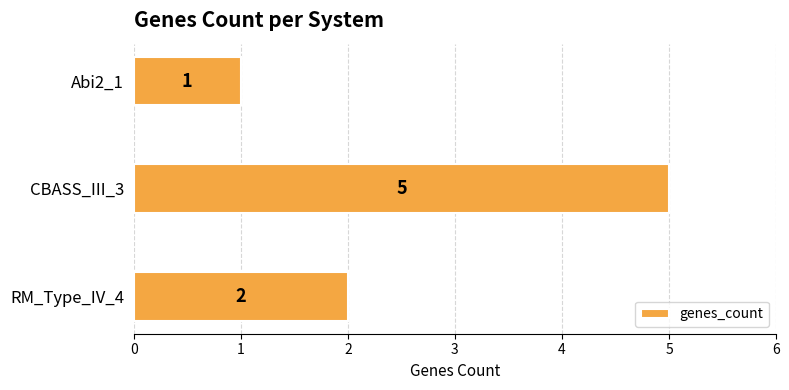

True or false: the data shows 0 at RM_Type_IV_4.

False